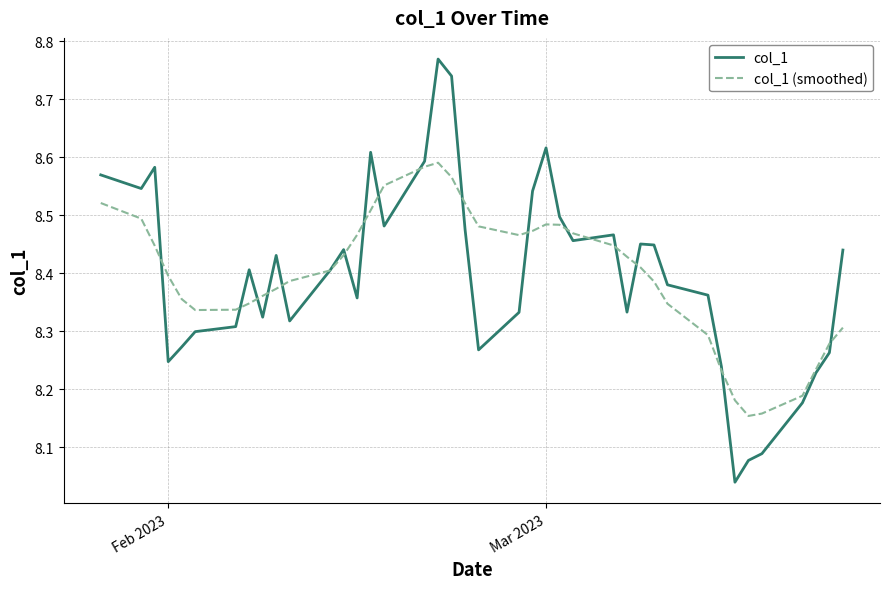

Which series has the largest range (max minus min)?

col_1